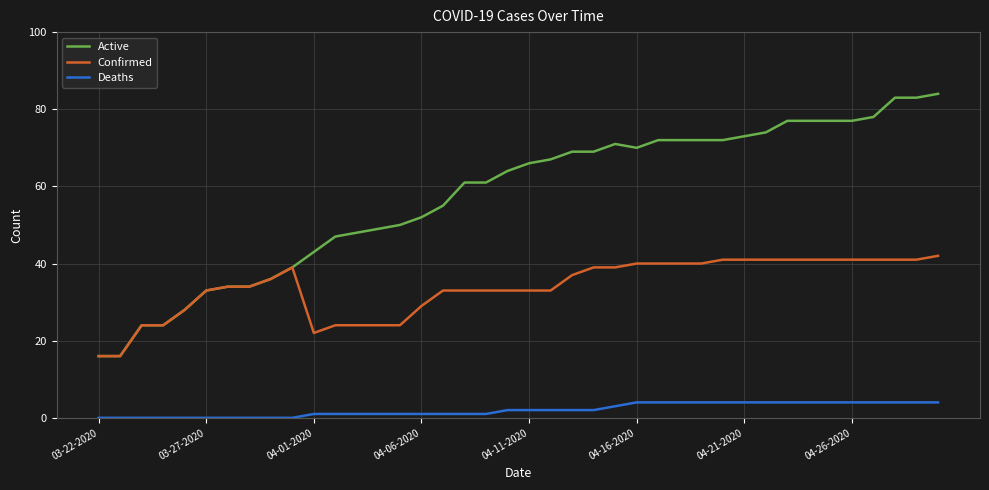

Which series has the widest spread of values?

Active